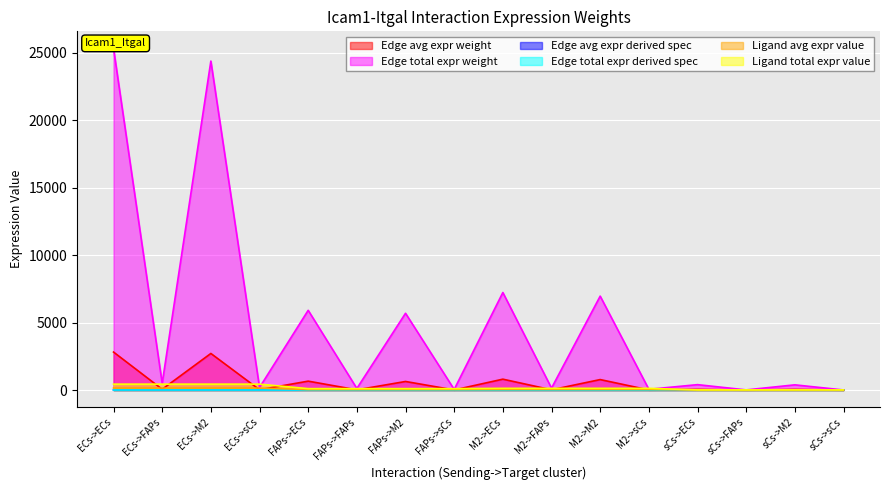

Does the chart display data point markers on the line(s)?

No